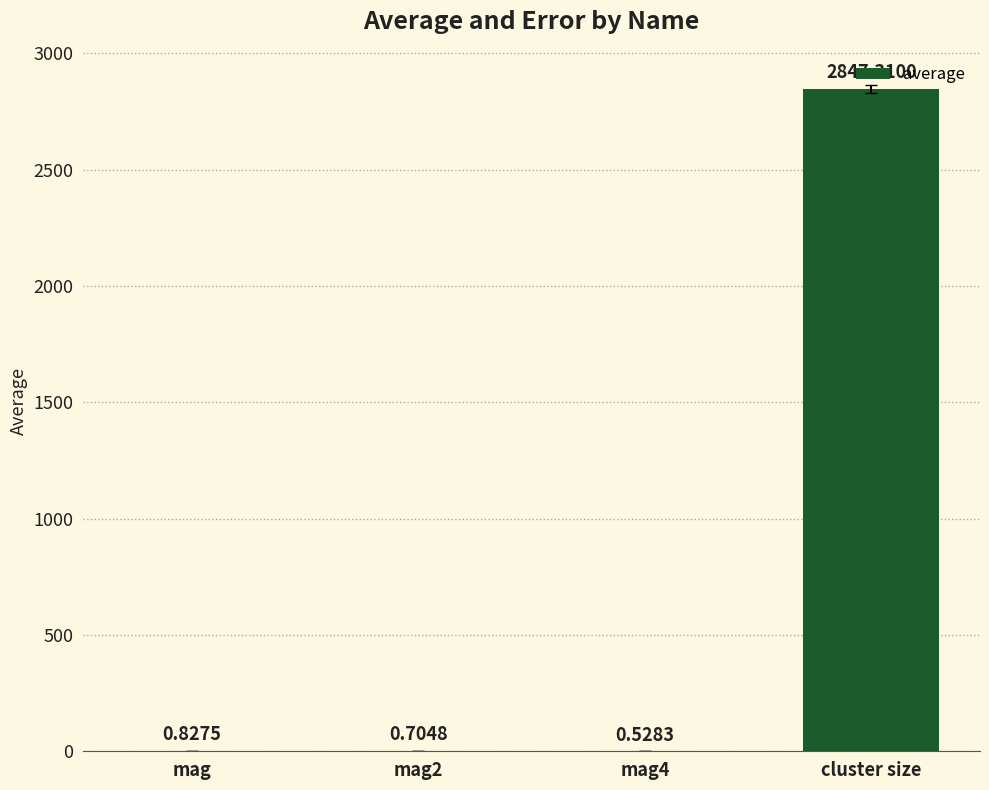

What is the change in value from mag to mag4?

-0.3